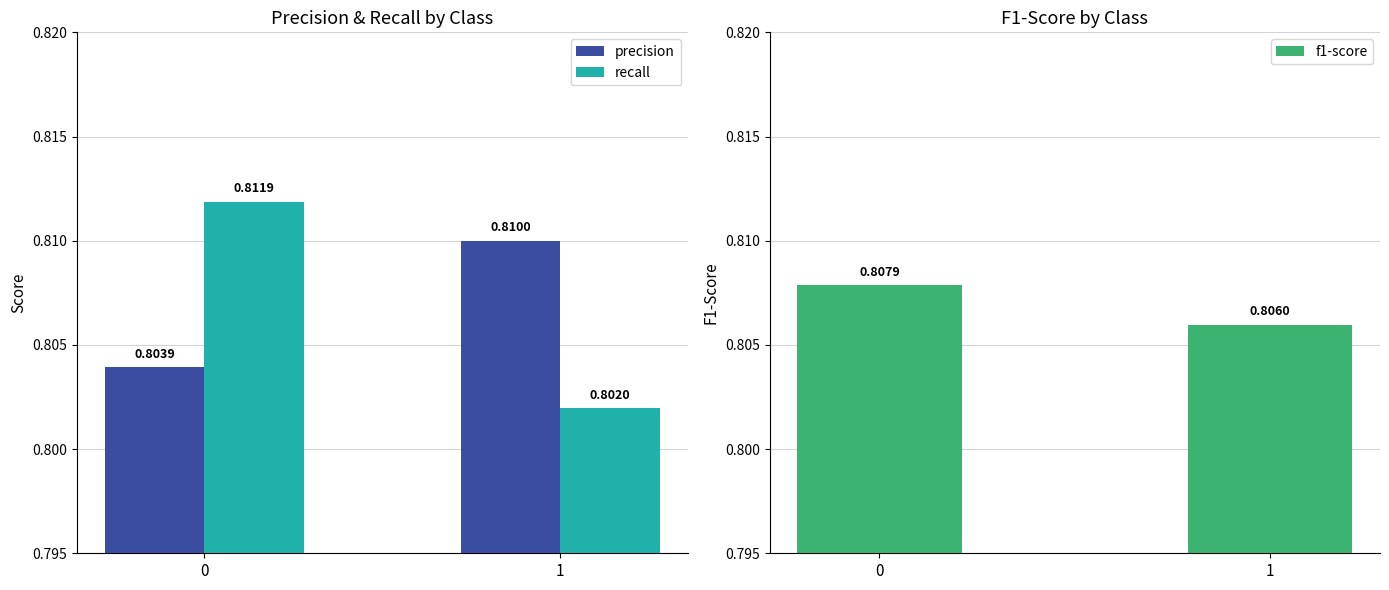

How many categories are shown in the chart?

2